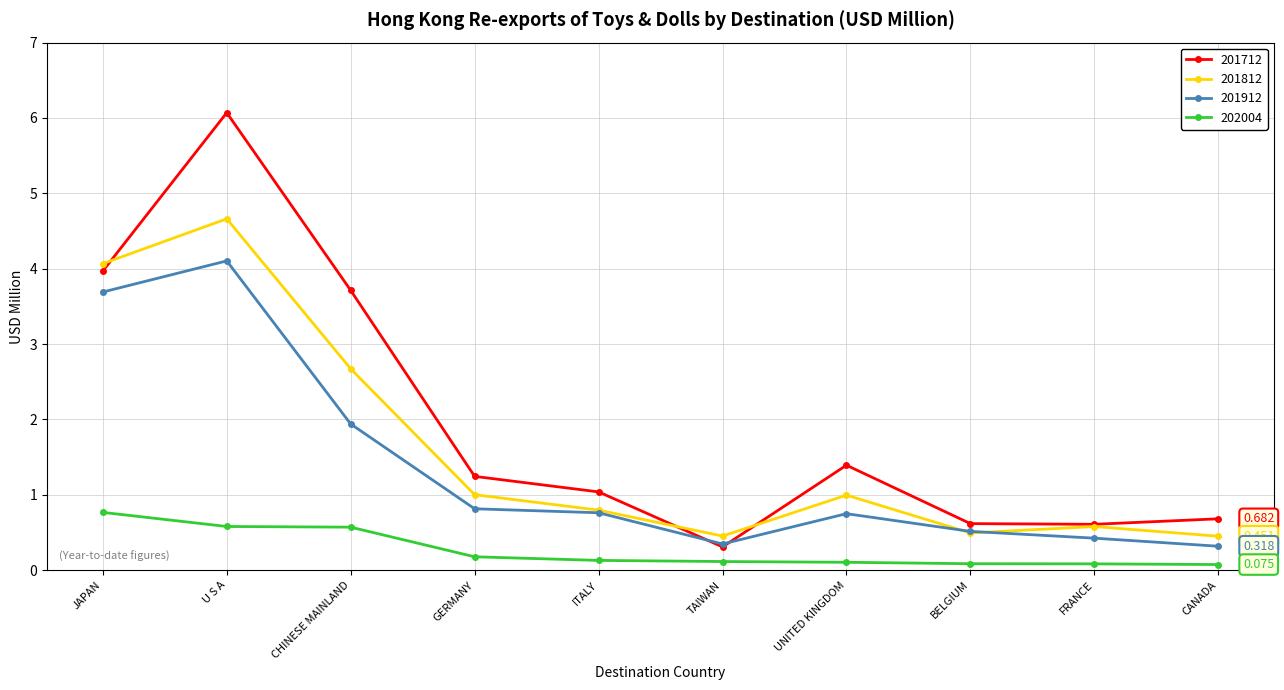

True or false: 202004 and 201712 intersect in this chart.

False